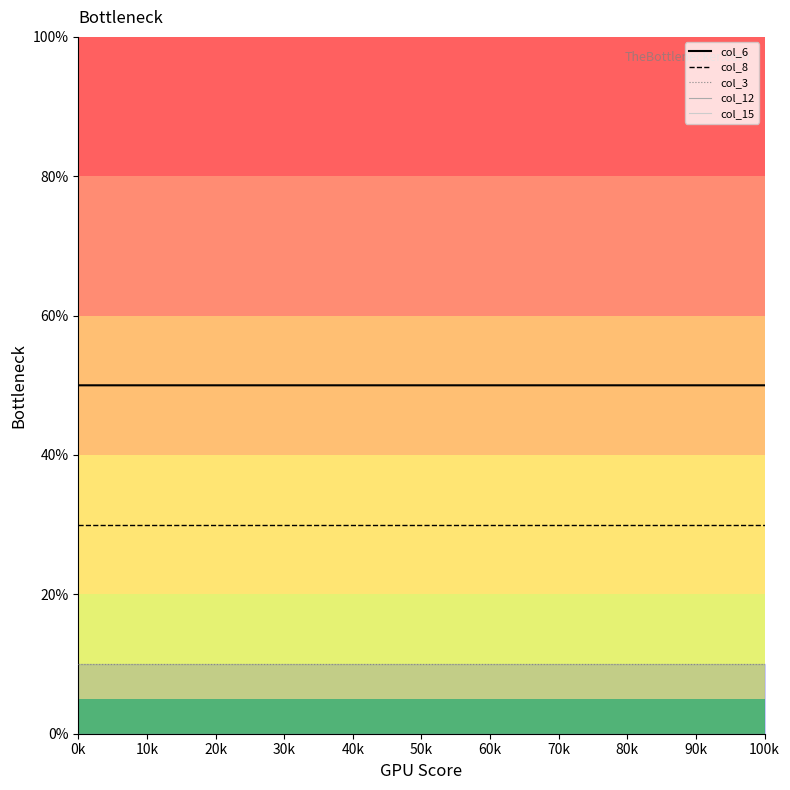

True or false: col_15 and col_12 intersect in this chart.

False